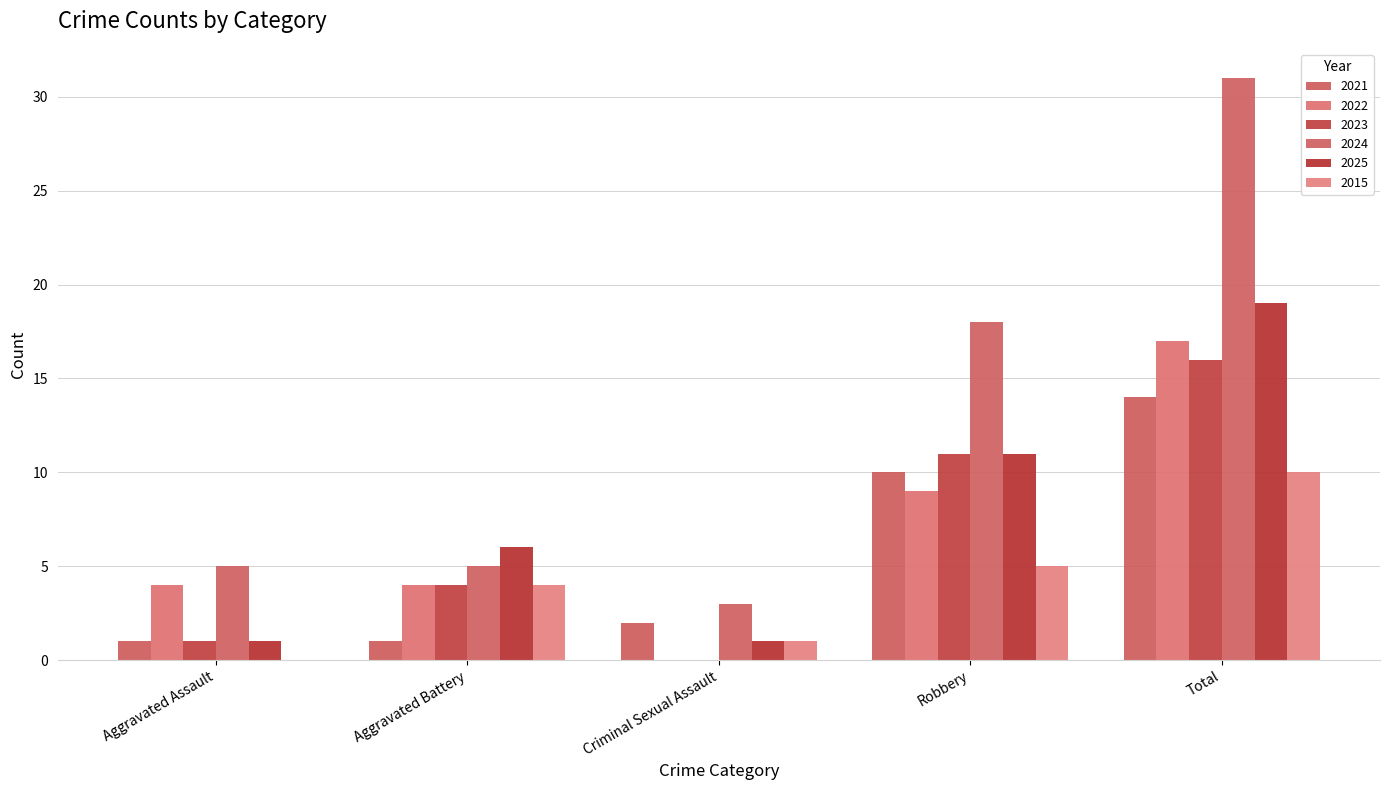

Rank the categories by 2023 value from lowest to highest.

Criminal Sexual Assault, Aggravated Assault, Aggravated Battery, Robbery, Total